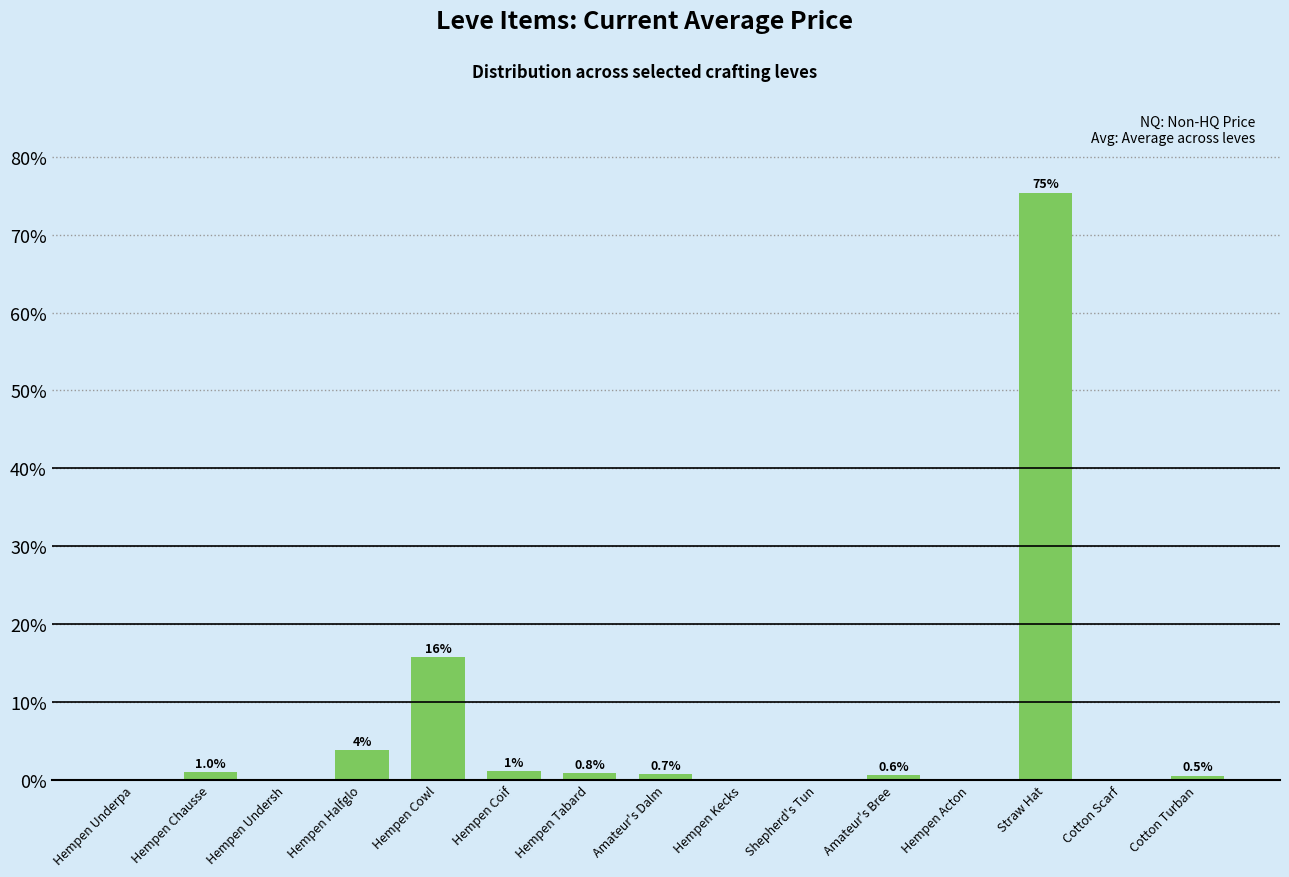

What is the greatest value displayed?

75.4